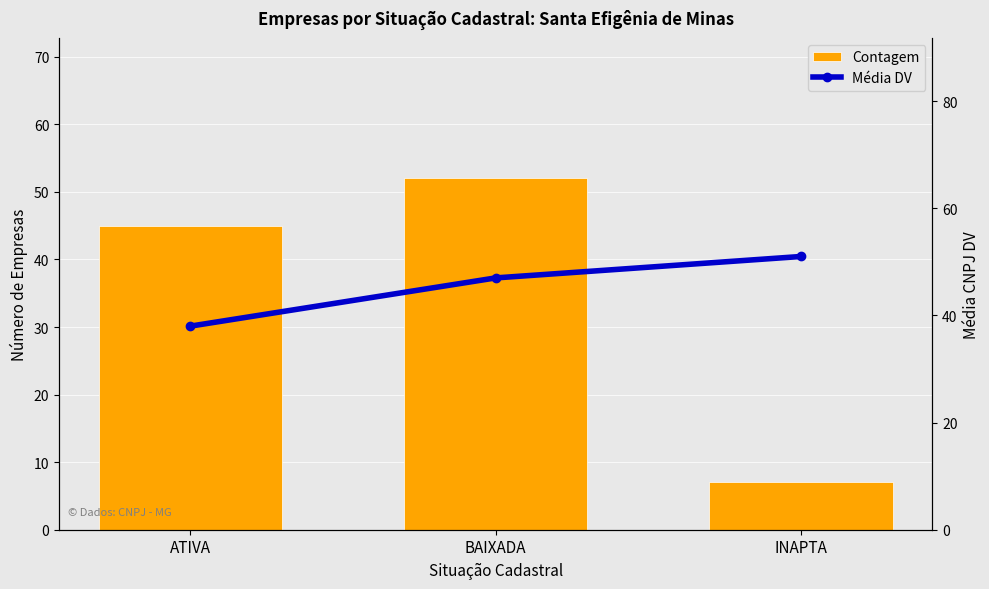

How many Contagem values are between 7 and 52?

3